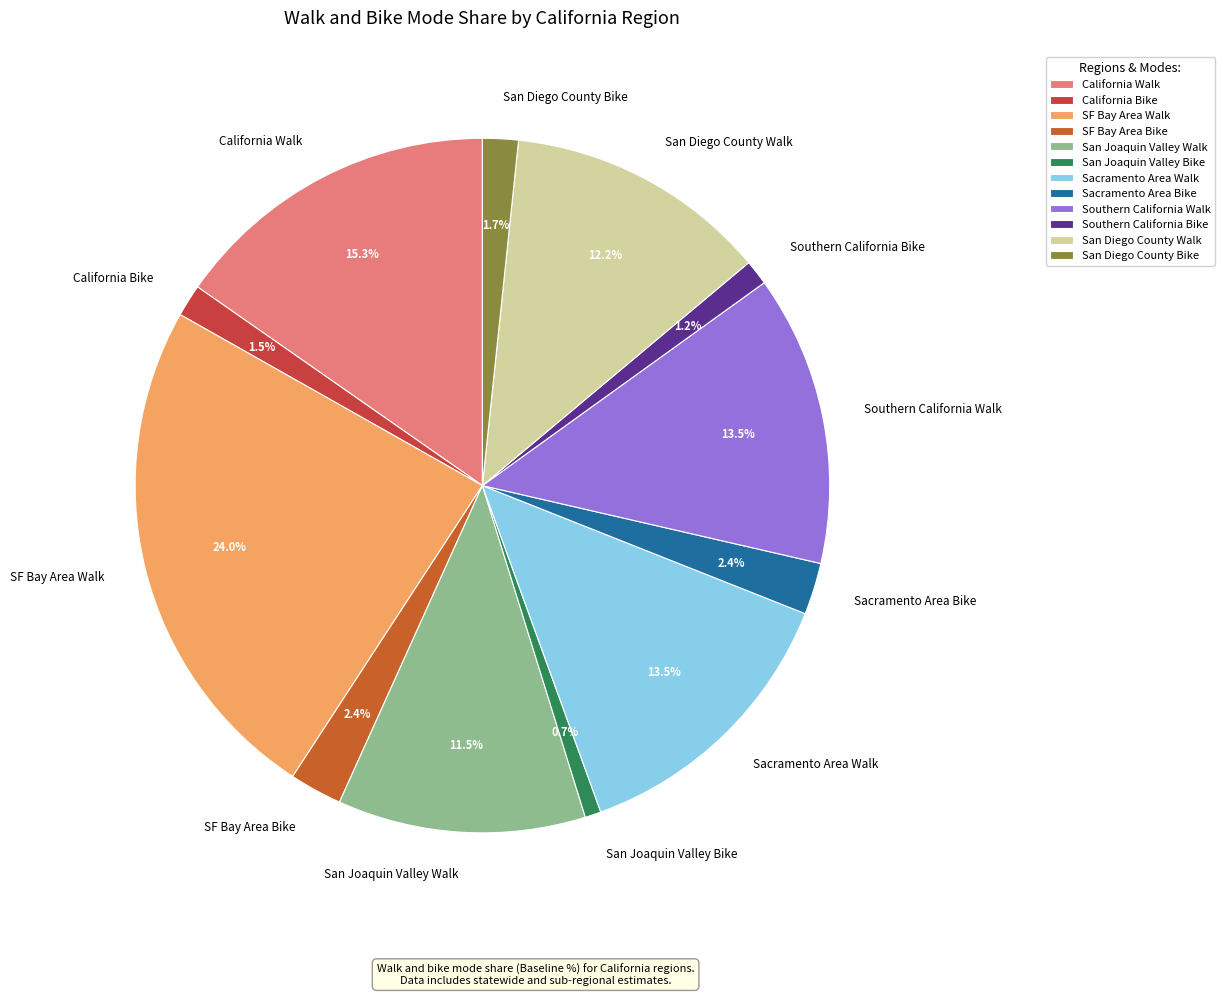

How much of the chart is everything except San Diego County Walk?

87.8%